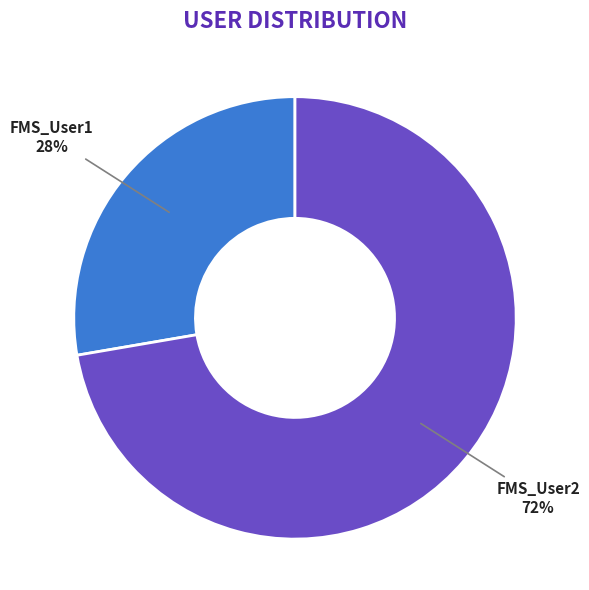

Does any single category account for the majority?

Yes